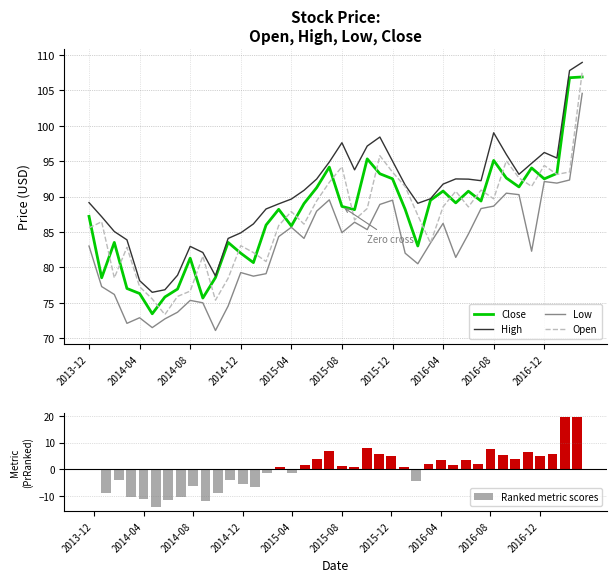

What are all the series names shown in the legend?

Close, High, Low, Open, Ranked metric scores